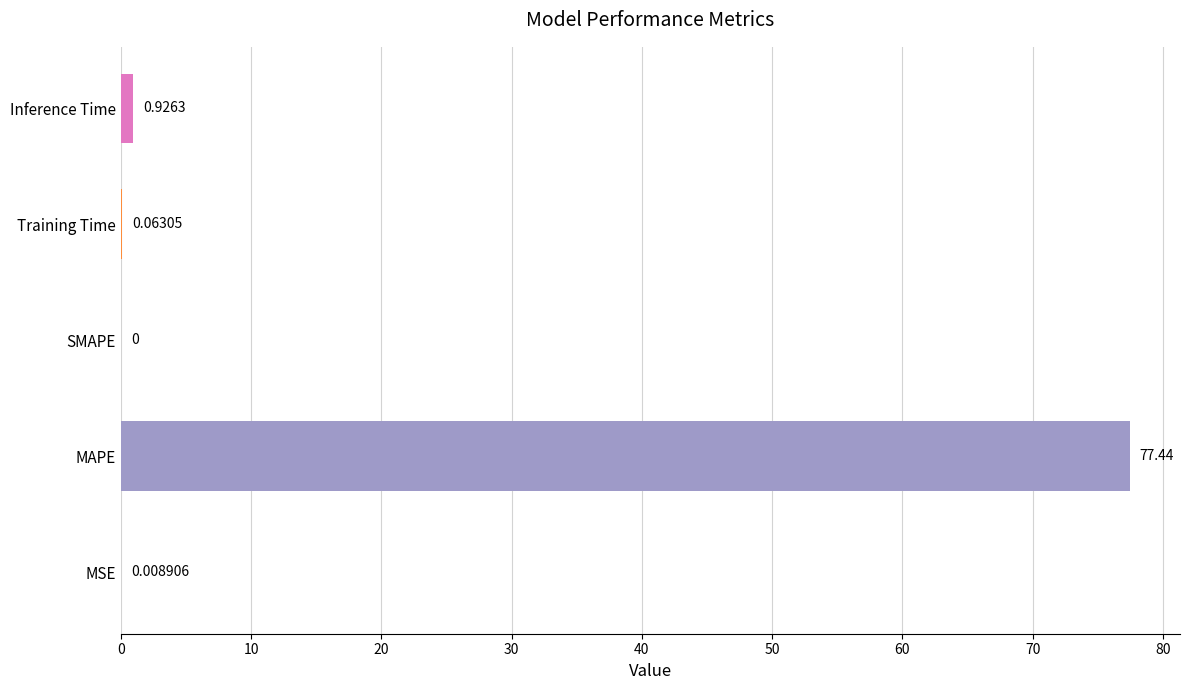

Between SMAPE and Training Time, which is larger?

Training Time